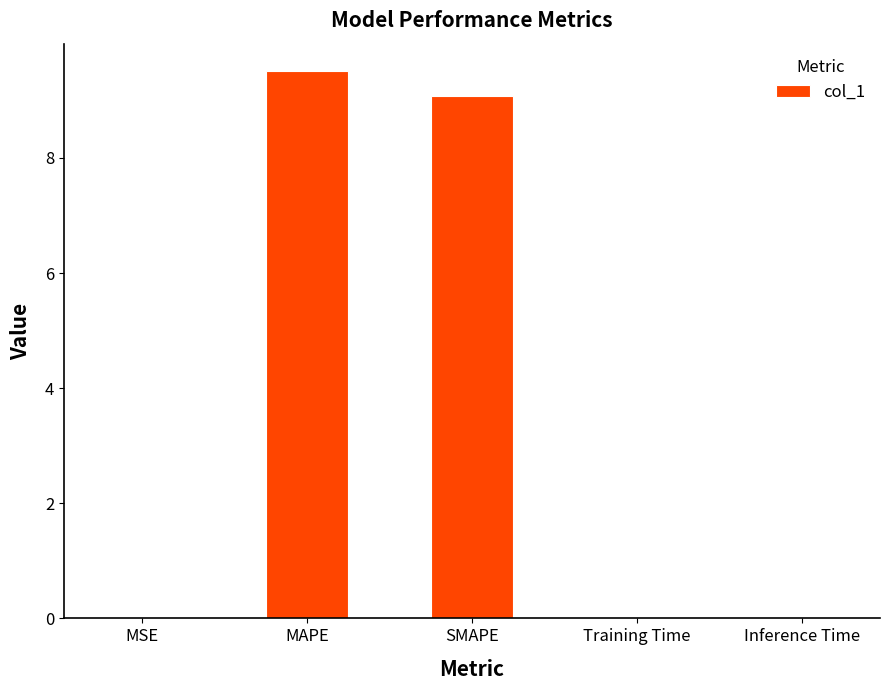

Which category has the highest value across all series?

MAPE